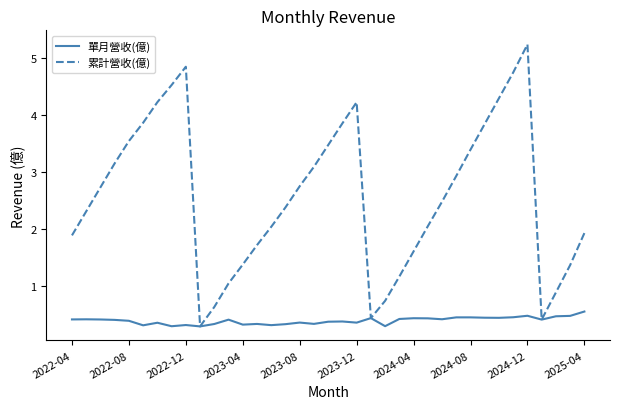

Rank the series by their average value, from lowest to highest.

單月營收(億), 累計營收(億)